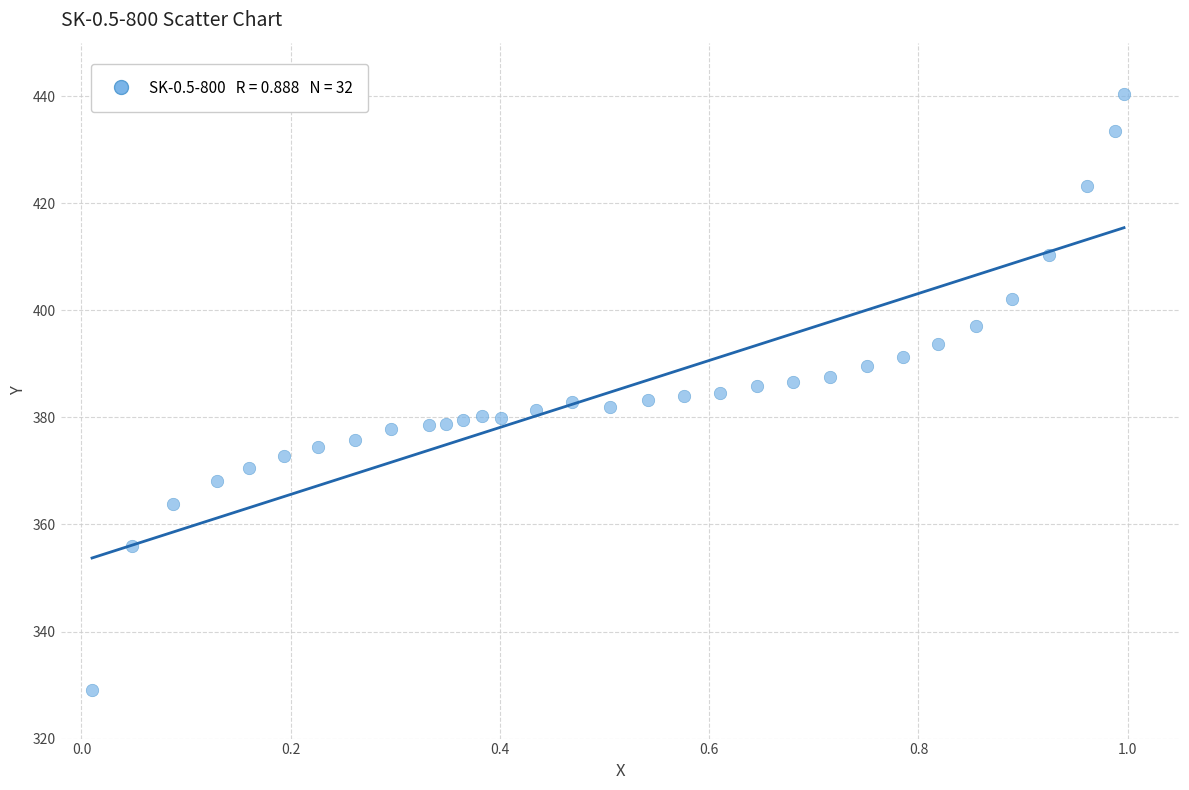

What is the range of X values (max minus min)?

1.0